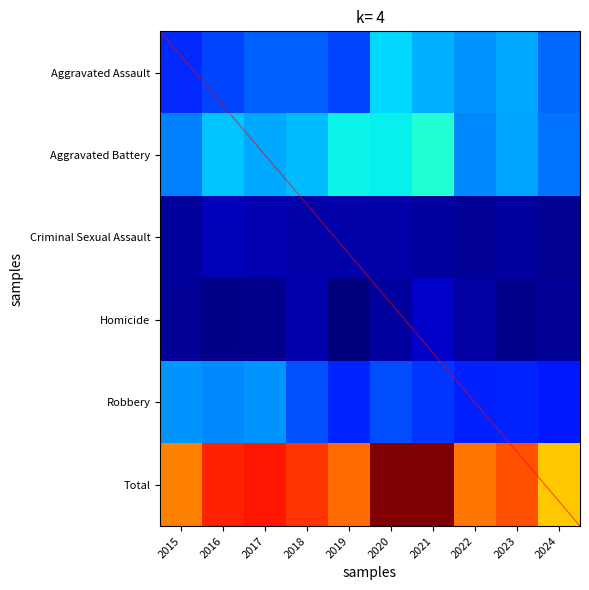

Which series has the widest spread of values?

Total